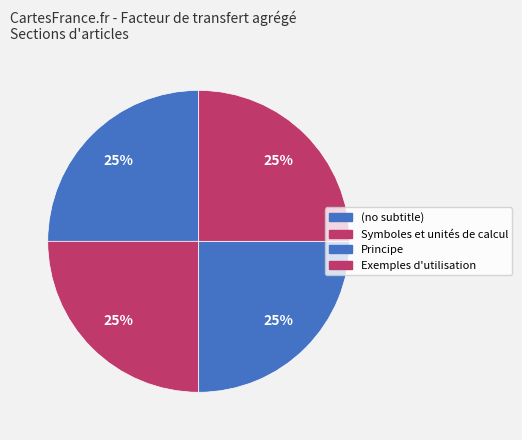

How many slices are in this pie chart?

4